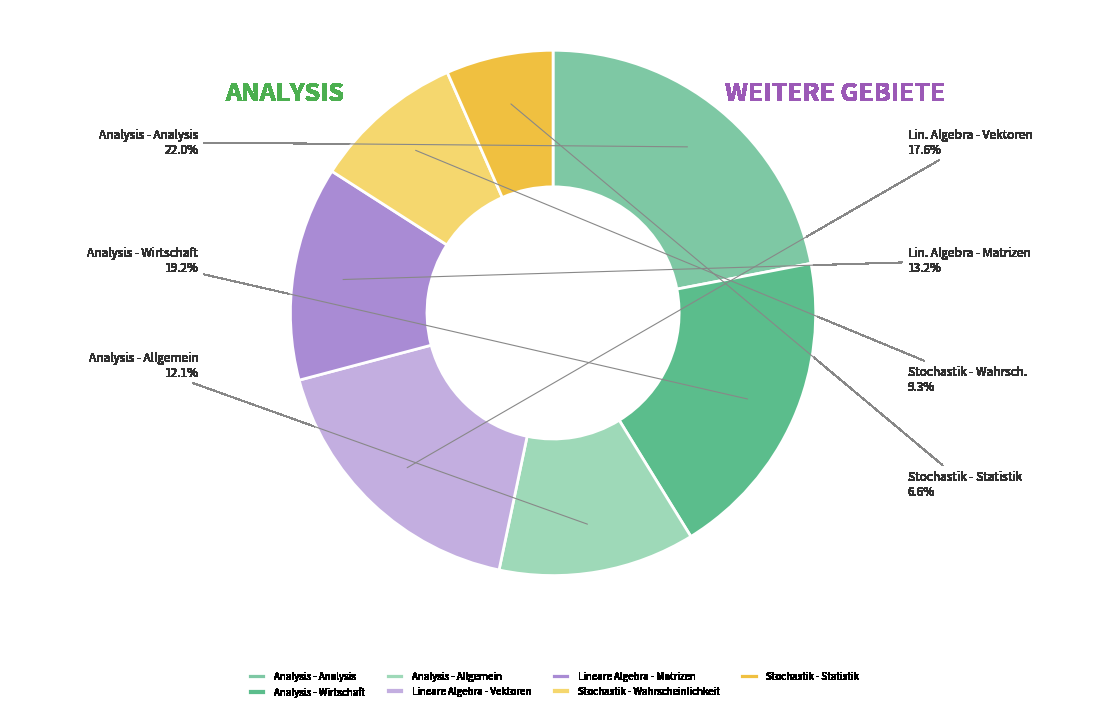

Rank the categories by value from highest to lowest.

Analysis - Analysis, Analysis - Wirtschaft, Lineare Algebra - Vektoren, Lineare Algebra - Matrizen, Analysis - Allgemein, Stochastik - Wahrscheinlichkeit, Stochastik - Statistik